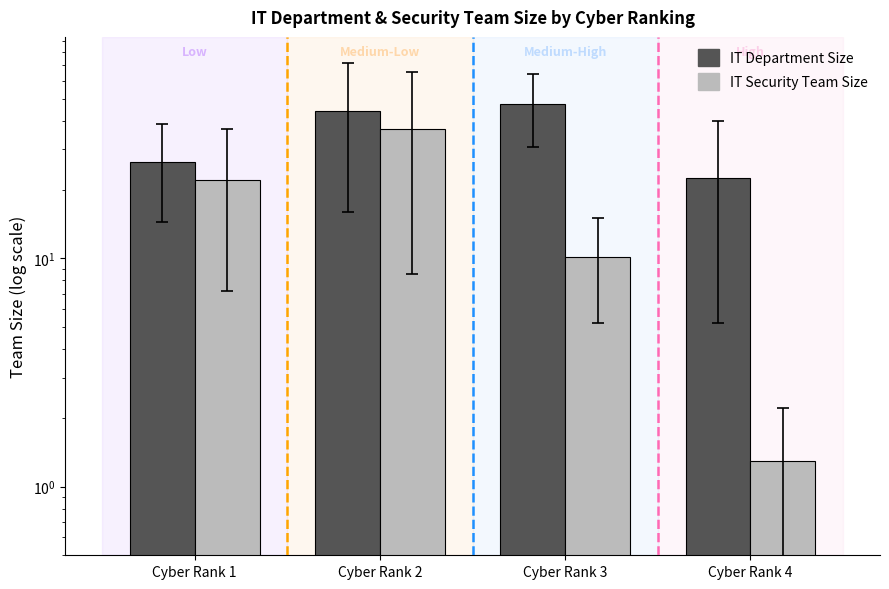

Where is IT Department Size nearest to the value 35?

Cyber Rank 1